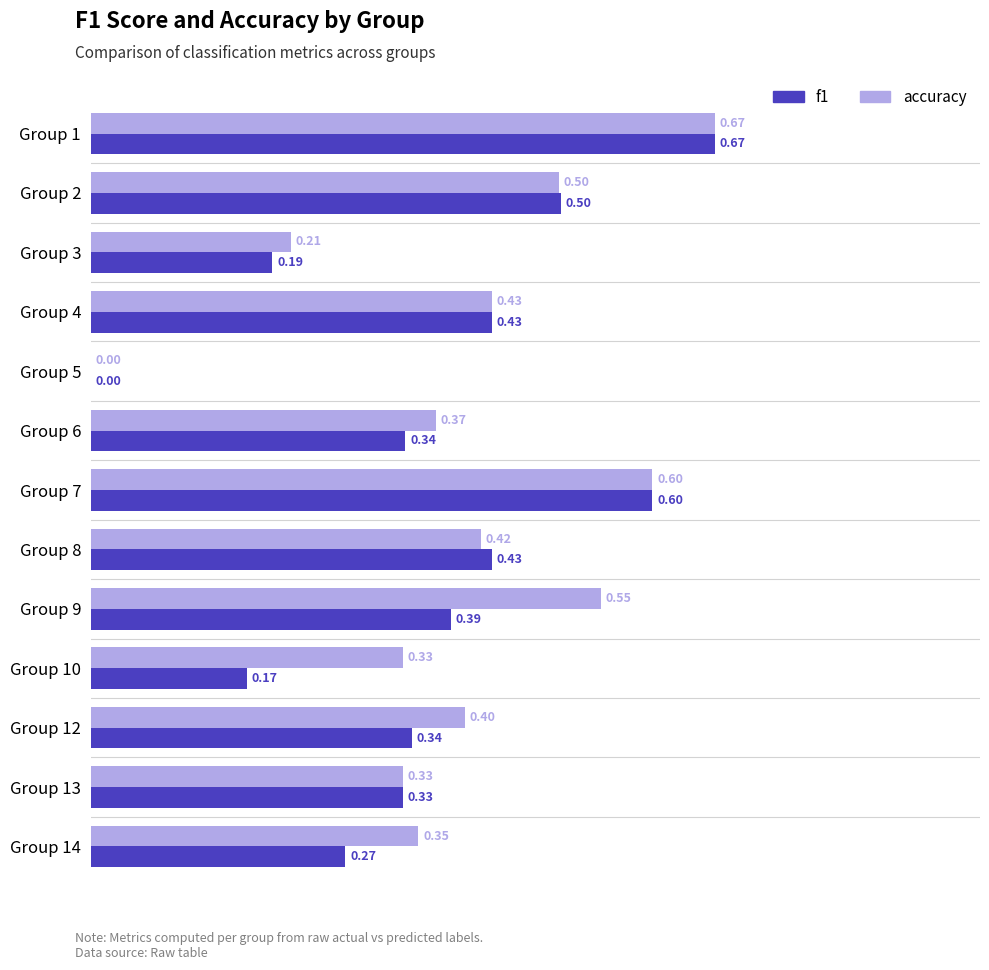

What is the sum of the f1 values at Group 13 and Group 4?

0.8